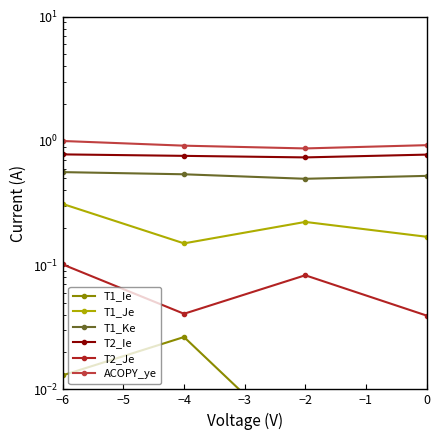

What is the difference between the highest and lowest values at −4?

0.9